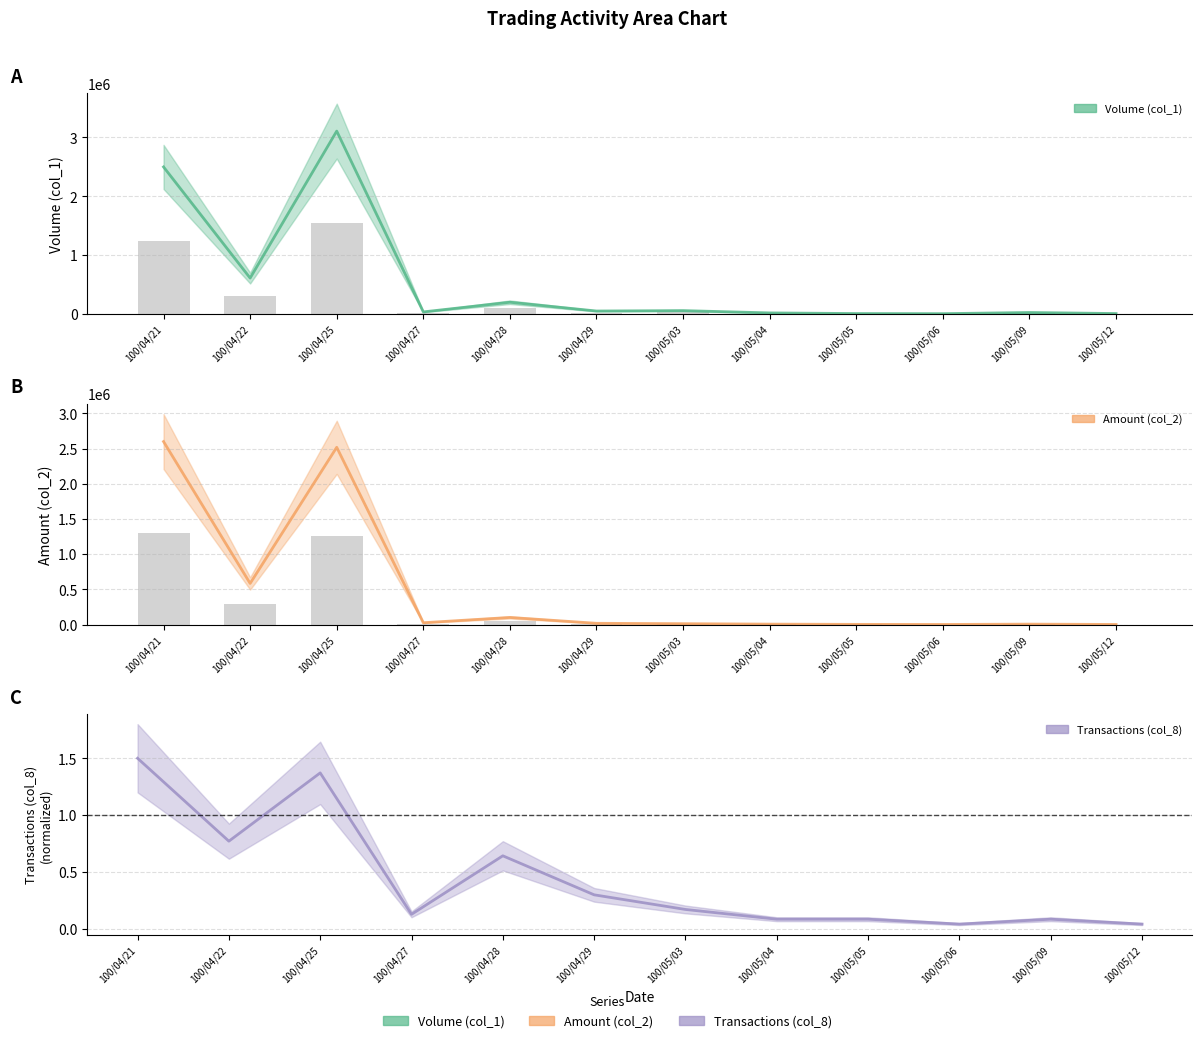

List the labels in order of Amount (col_2) value, largest first.

100/04/21, 100/04/25, 100/04/22, 100/04/28, 100/04/27, 100/04/29, 100/05/03, 100/05/04, 100/05/09, 100/05/05, 100/05/12, 100/05/06